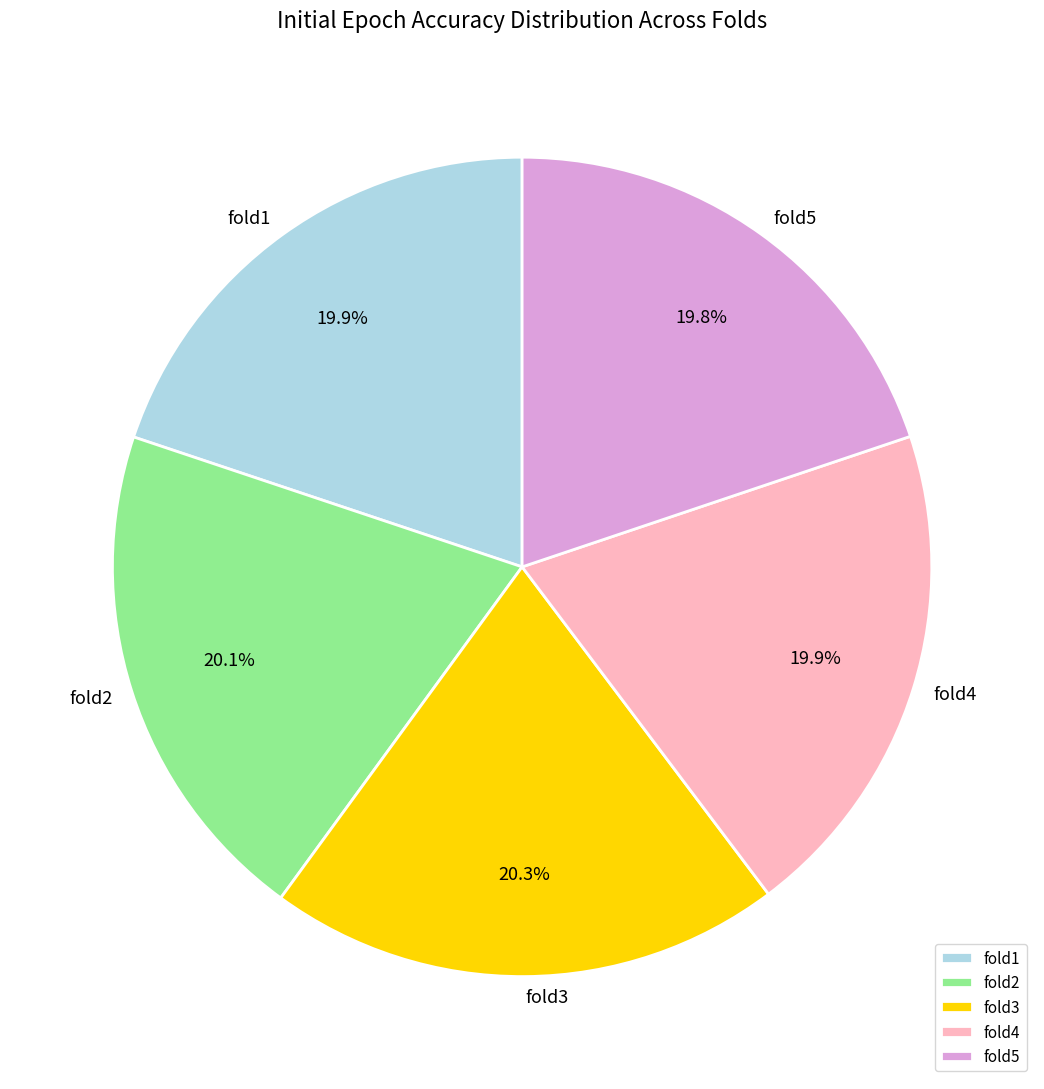

Is it true that fold2 is 20% of the pie?

True